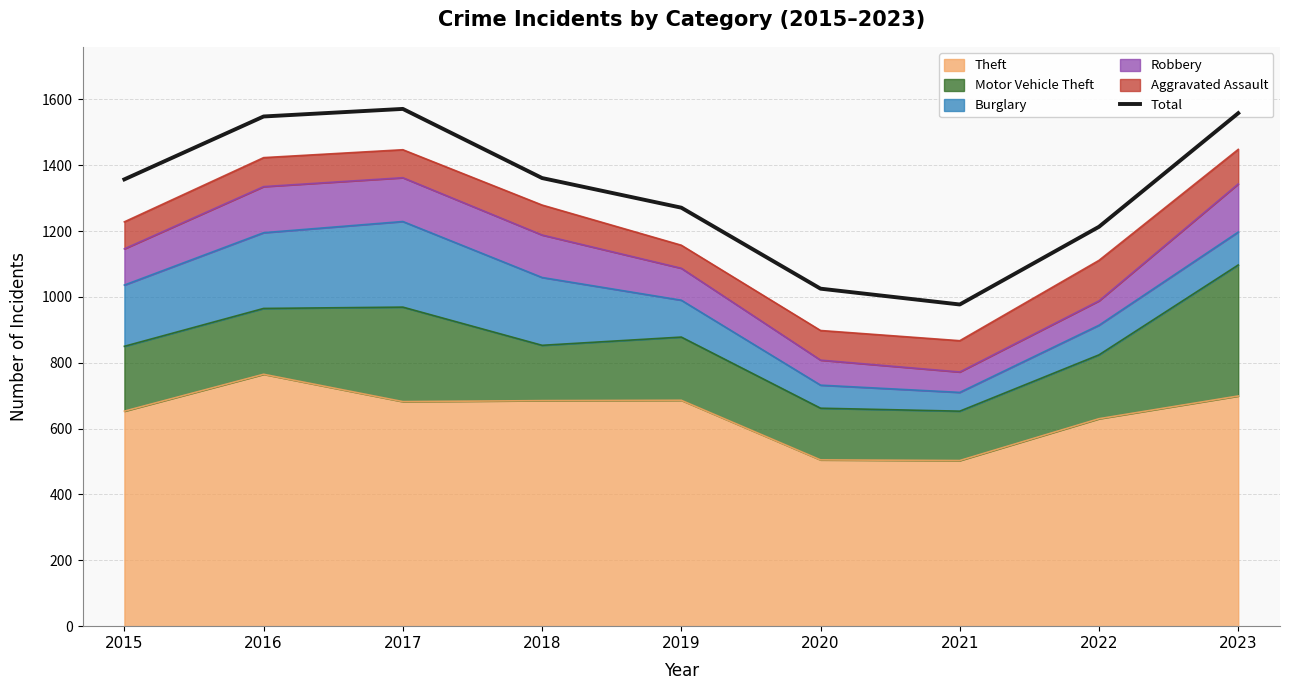

What is the change in value from 2015 to 2020?

-332